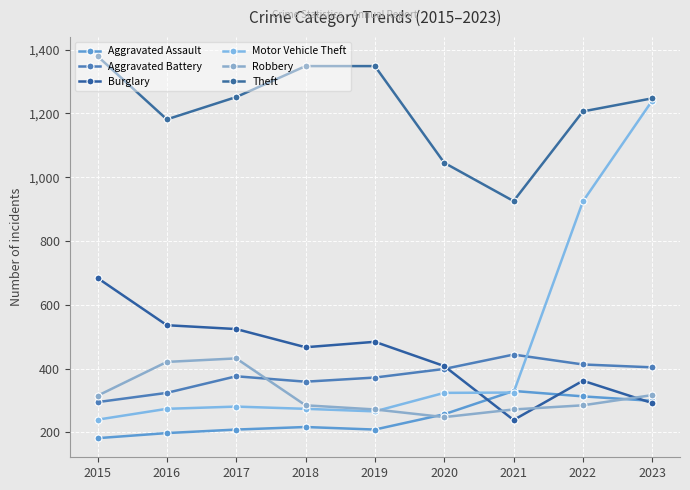

Does the chart display data point markers on the line(s)?

Yes